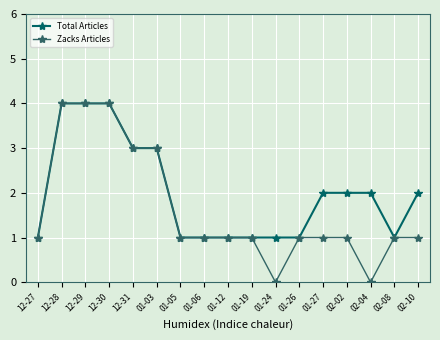

What position from the left is 01-24?

11